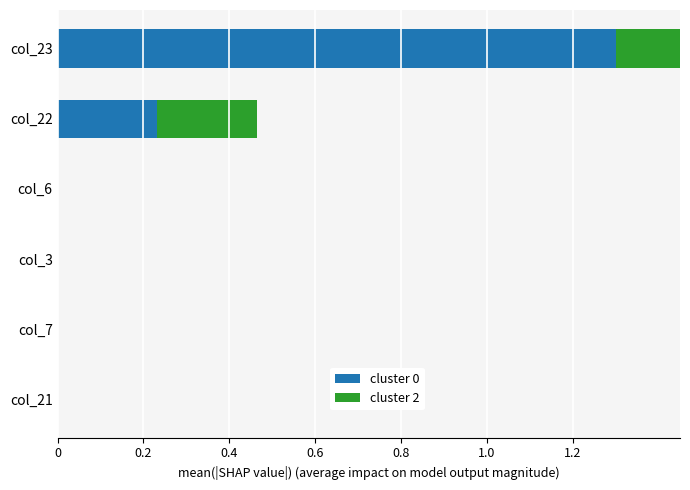

Which has a higher value, col_22 or col_7?

col_22